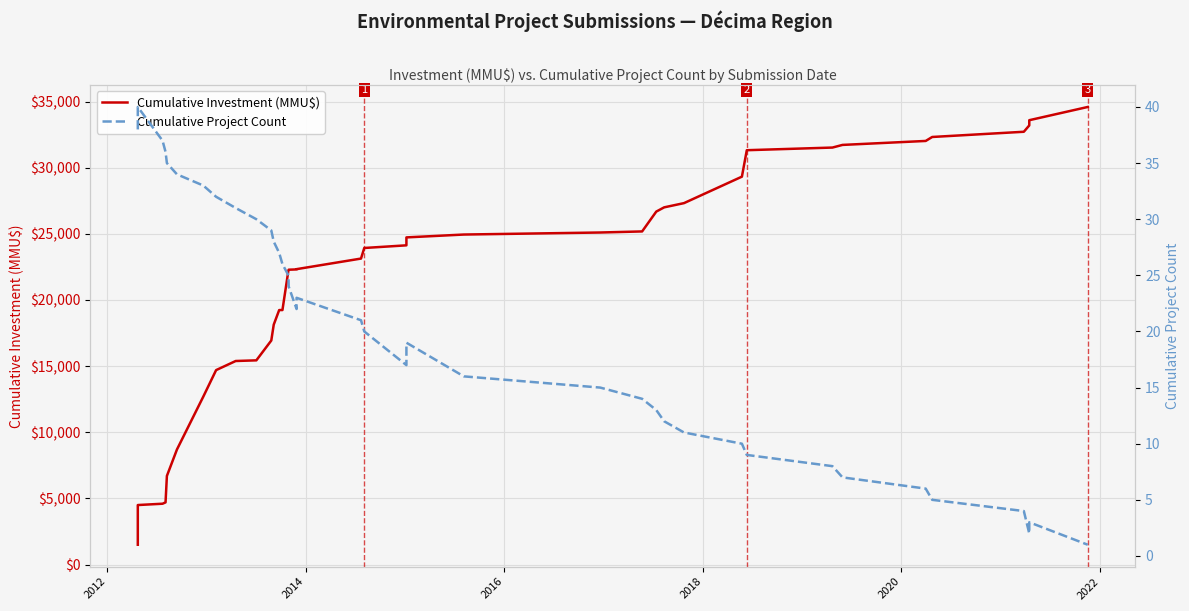

The value of Cumulative Investment (MMU$) at 2014 is 2095. True or false?

False